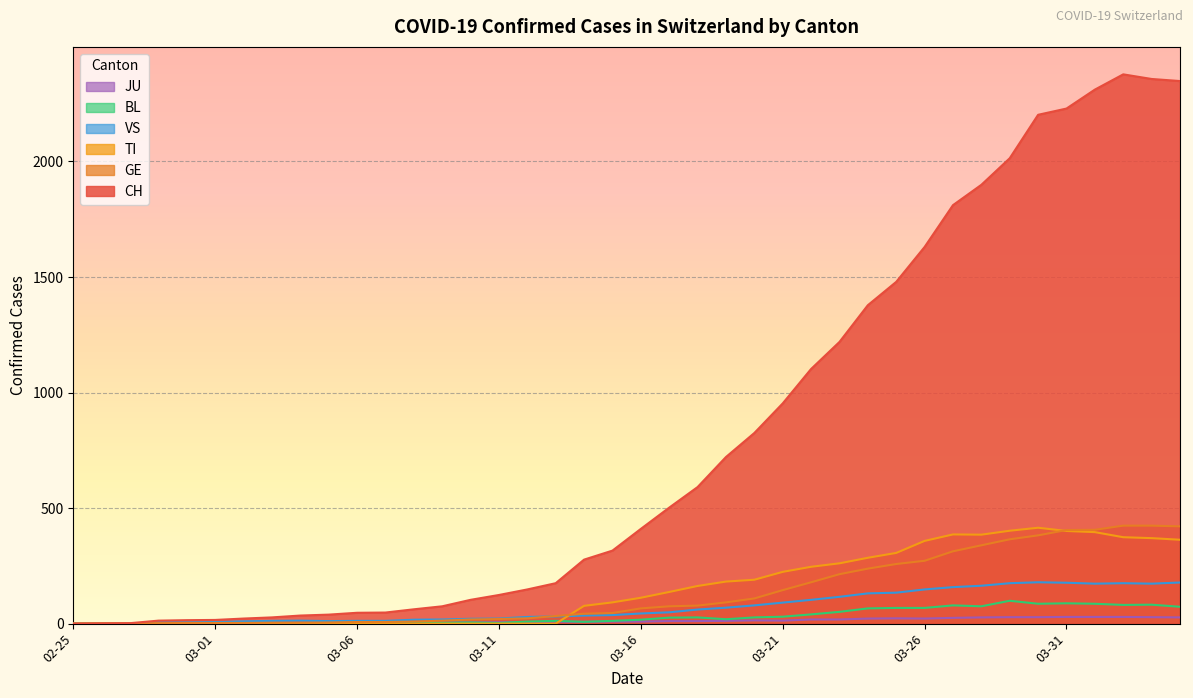

Which category has the highest value in the VS series?

2020-03-30